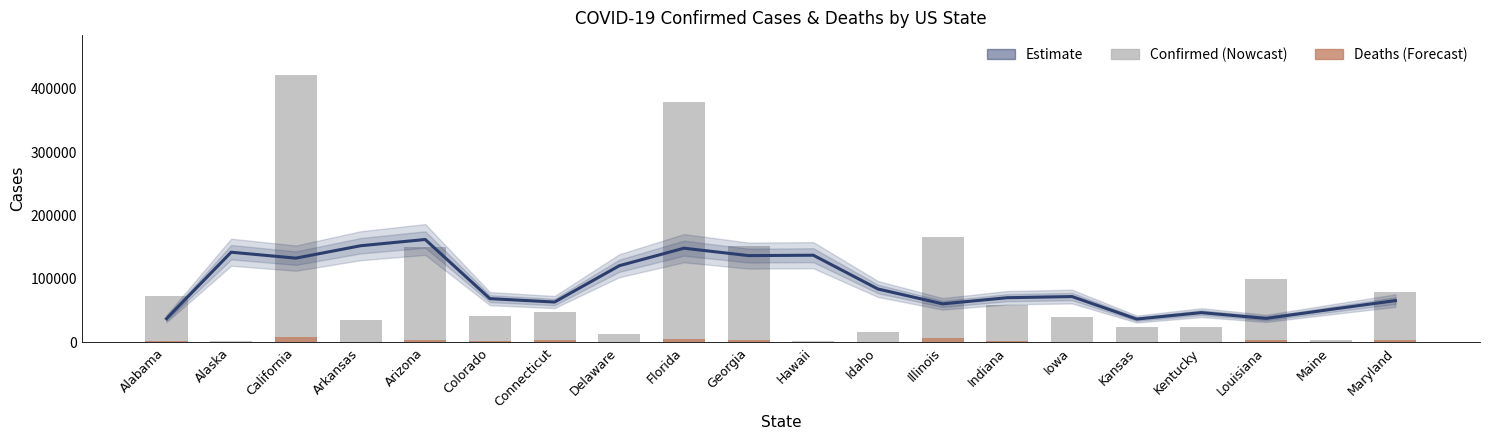

What is the sum of the Trend (Confirmed) values at Illinois and Iowa?

132935